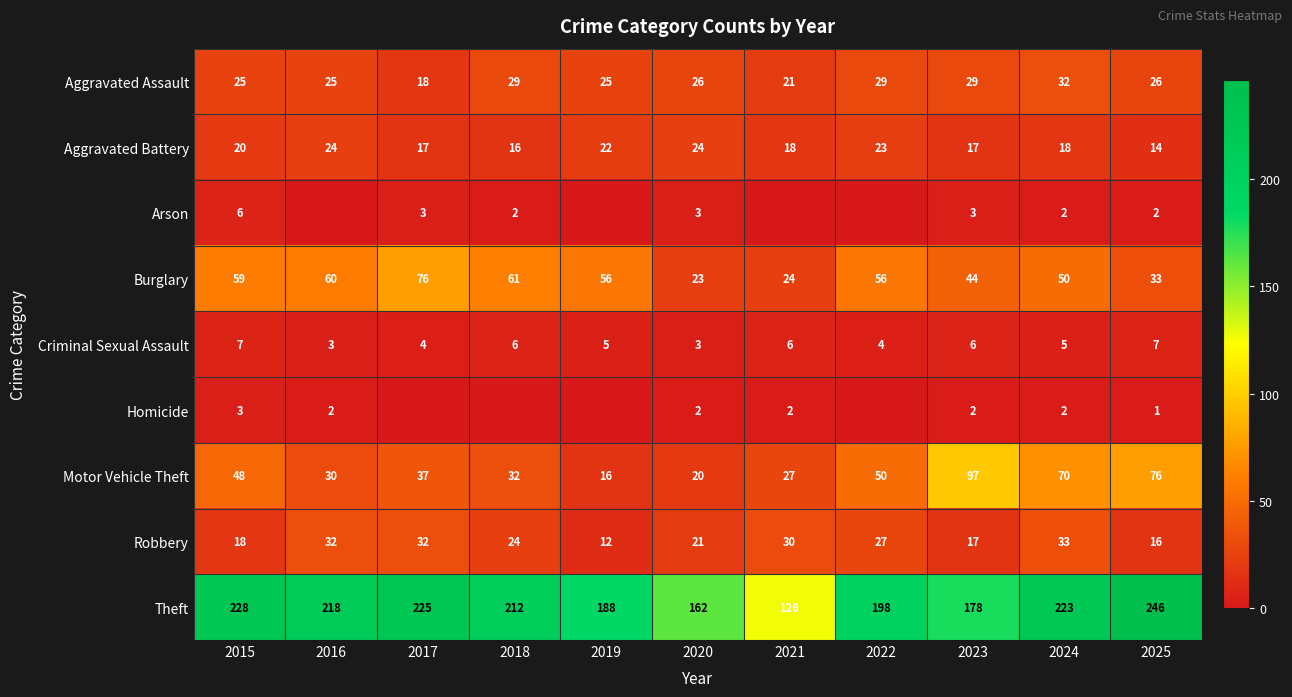

True or false: Robbery has a value of 32 at 2018.

False